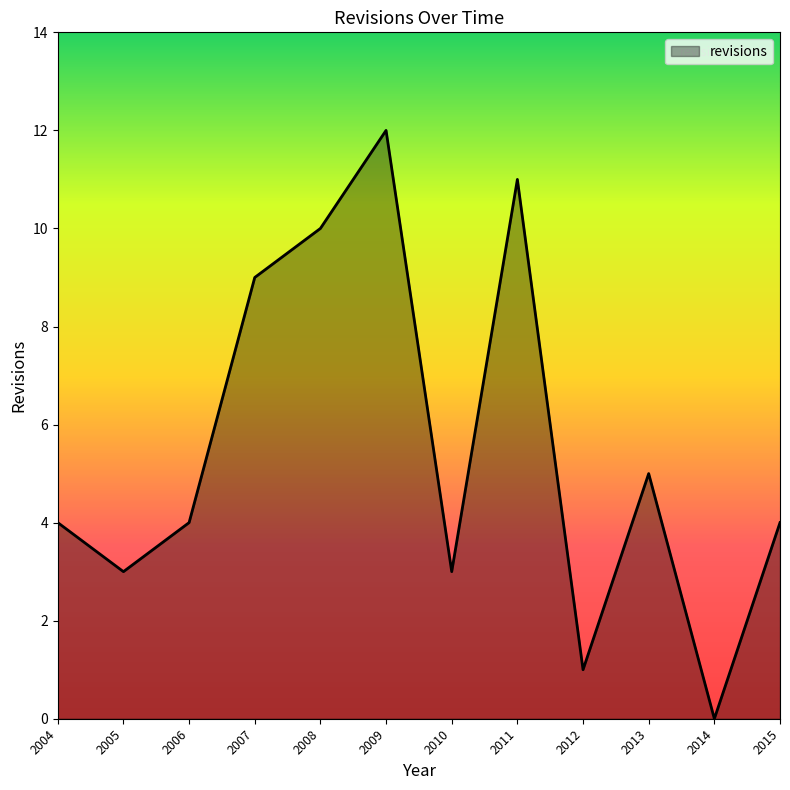

What is the difference between the maximum and minimum values?

12